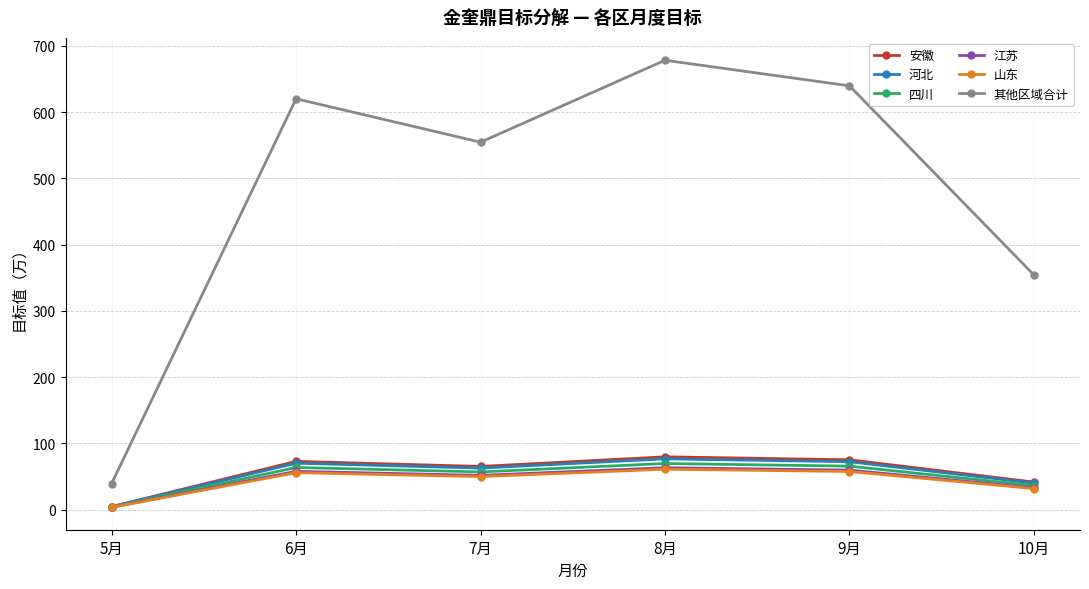

Where is the first local minimum for 安徽?

7月